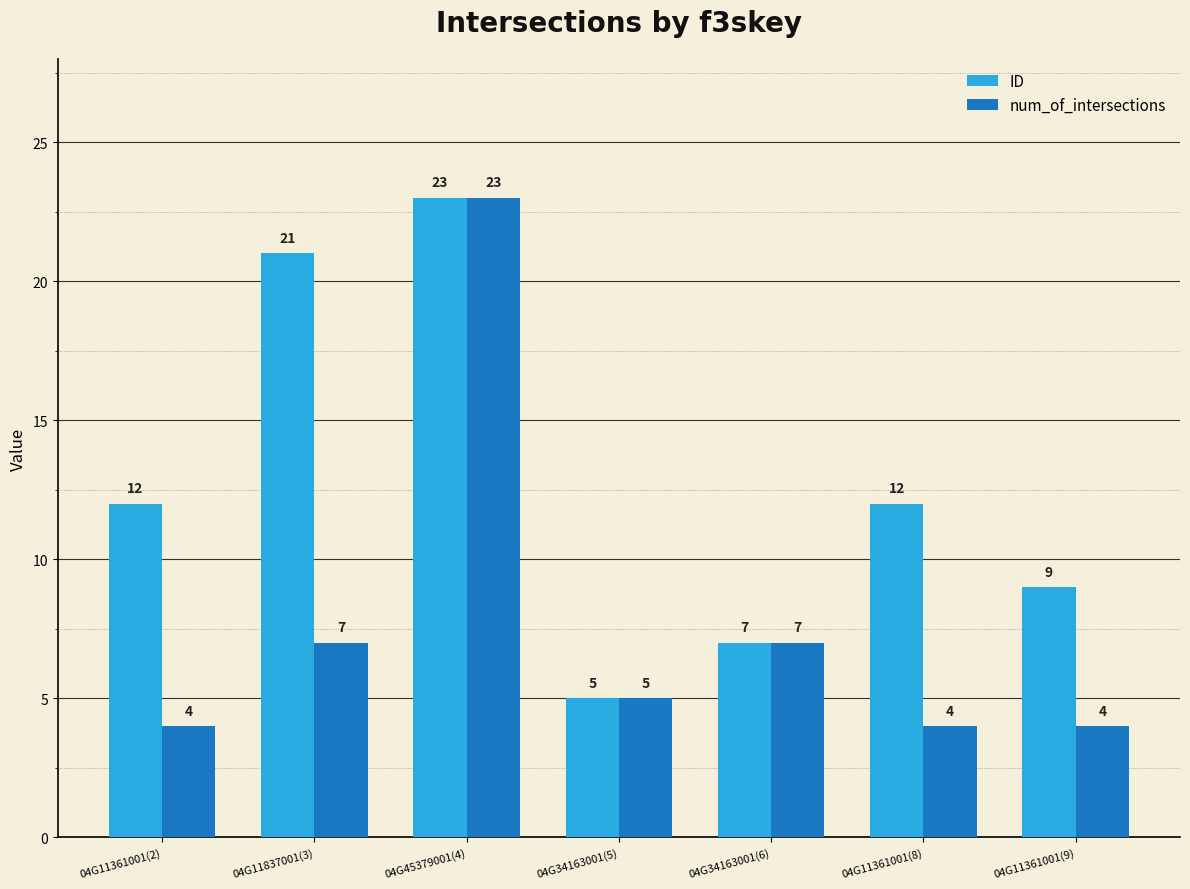

The num_of_intersections series shows 10 at 04G11837001(3). True or false?

False